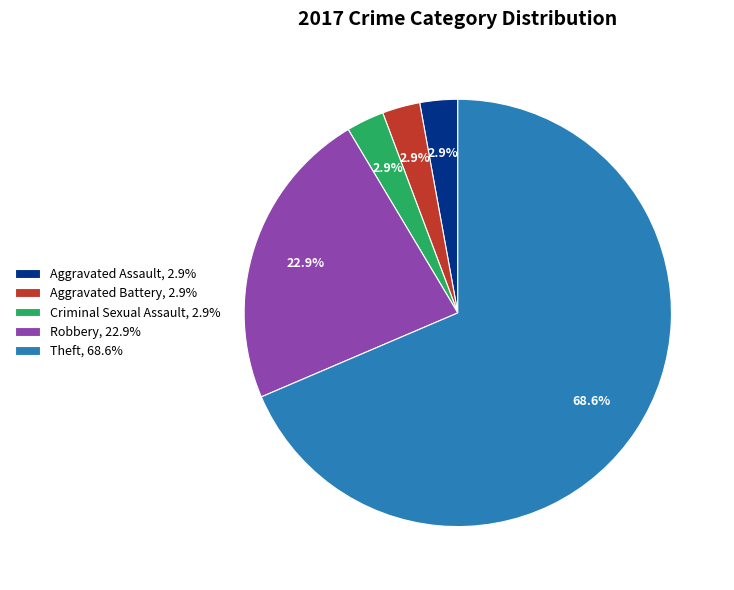

Is there any slice that represents more than half of the pie?

Yes